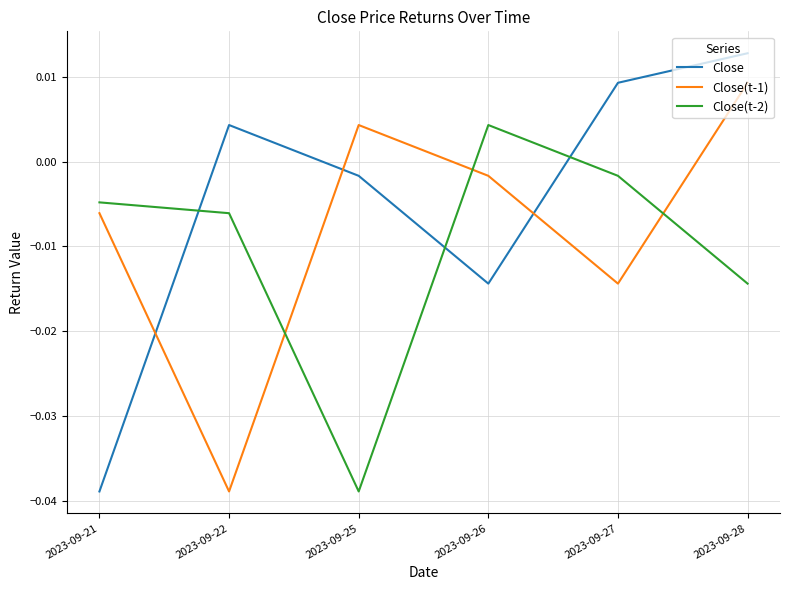

Where is Close(t-2) nearest to the value 0?

2023-09-27